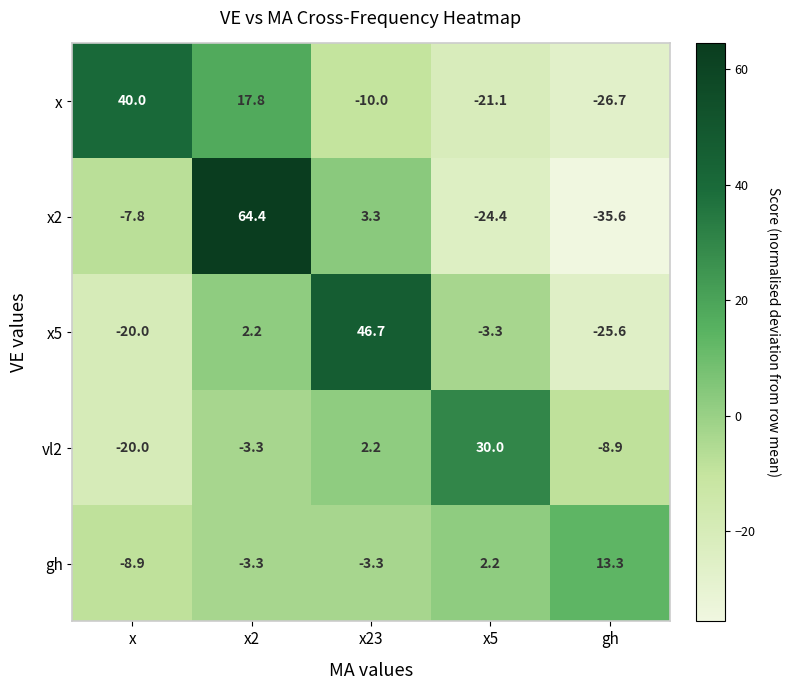

Reading left to right, what are all the values shown in this chart?

x: x=40.0	x2=17.8	x23=-10.0	x5=-21.1	gh=-26.7
x2: x=-7.8	x2=64.4	x23=3.3	x5=-24.4	gh=-35.6
x5: x=-20.0	x2=2.2	x23=46.7	x5=-3.3	gh=-25.6
vl2: x=-20.0	x2=-3.3	x23=2.2	x5=30.0	gh=-8.9
gh: x=-8.9	x2=-3.3	x23=-3.3	x5=2.2	gh=13.3